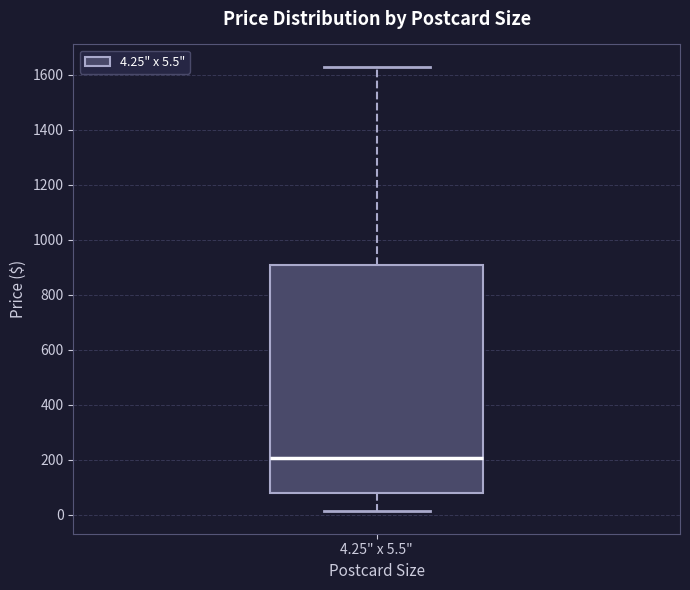

Transcribe this box plot: give where the median line is, the range the box spans, and where the two whiskers end, as read against the y-axis. The values are not printed on the chart, so give them approximately, as read against the axis.

median 200, box 80 to 900, whiskers 20 to 1640